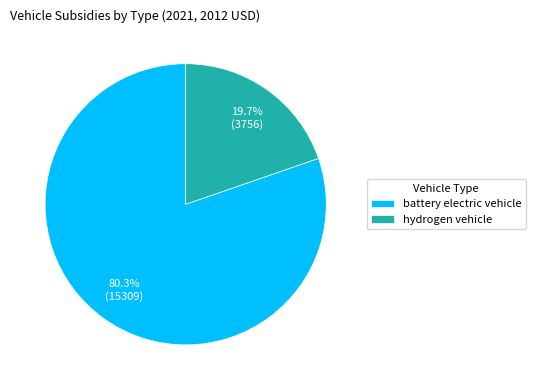

Rank the categories by value from lowest to highest.

hydrogen vehicle, battery electric vehicle